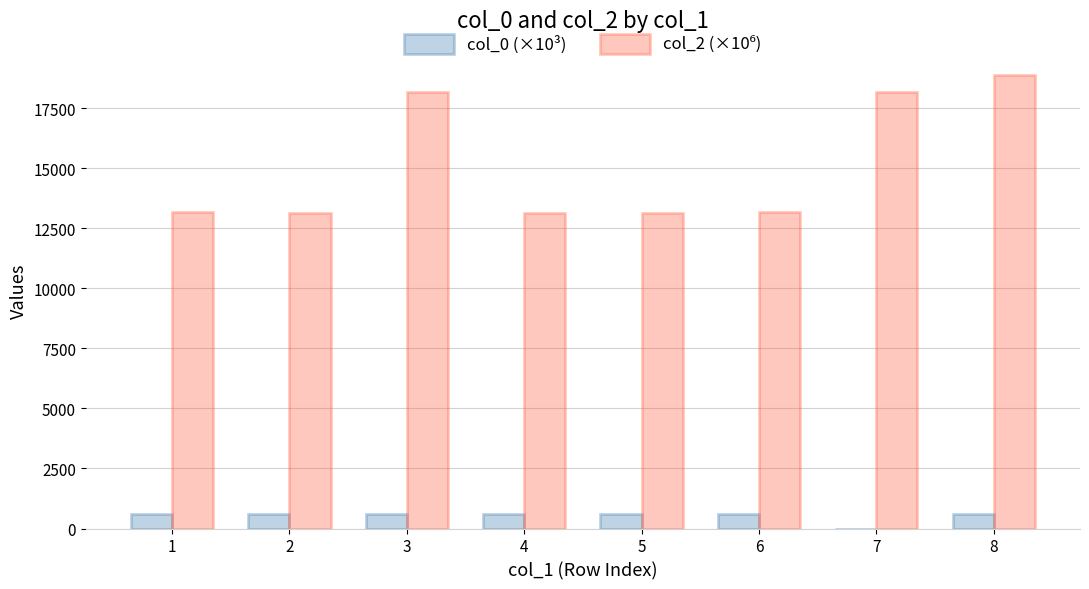

What is the sum of all col_0 (×10³) values?

4204.5